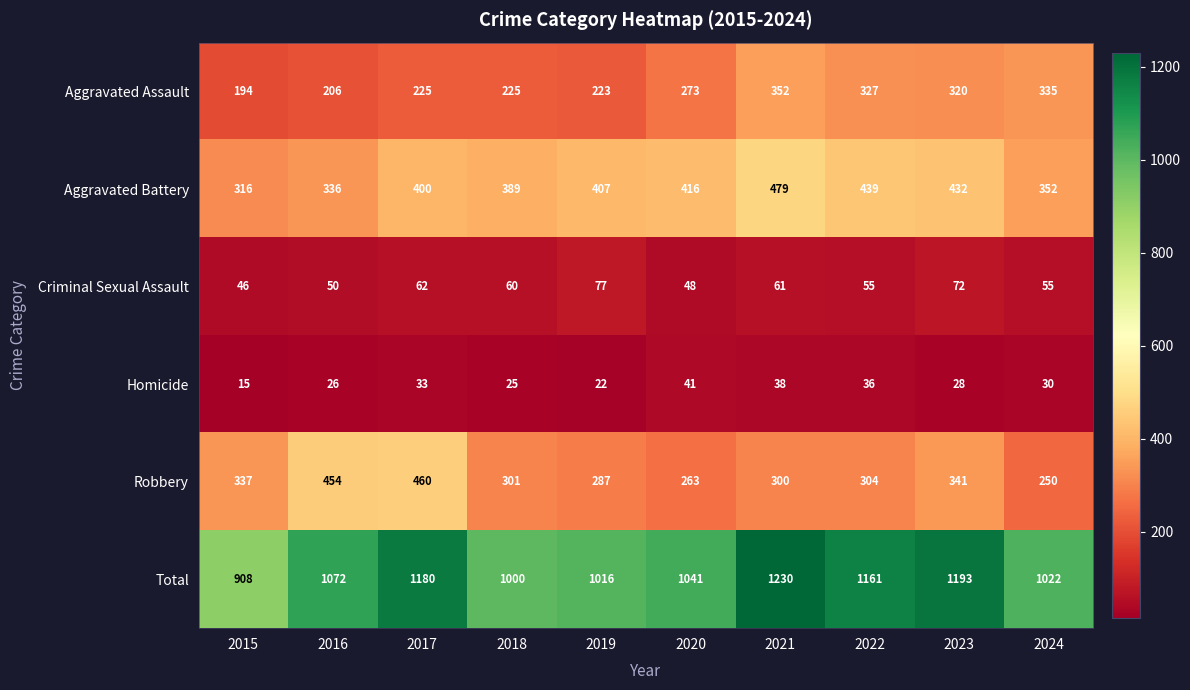

What is the difference between the highest and lowest values at 2016?

1046